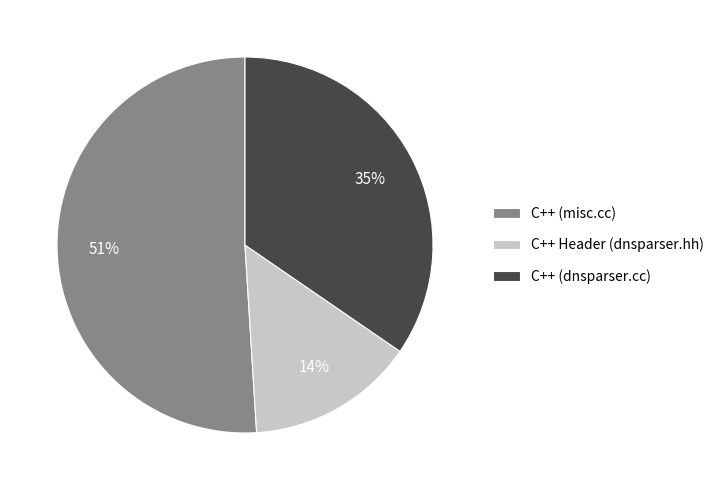

How many segments does this pie chart have?

3